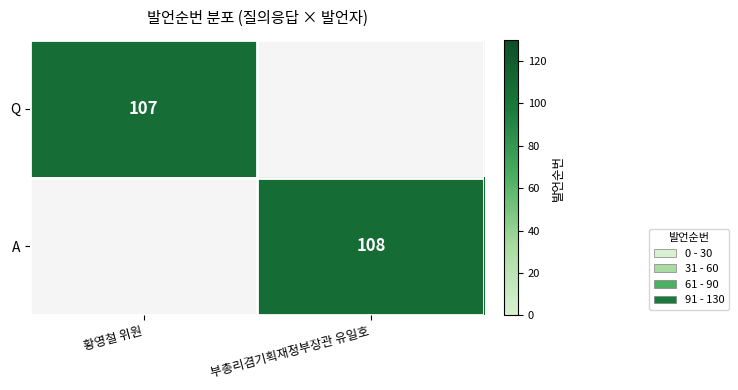

What is the maximum value shown in the chart?

108